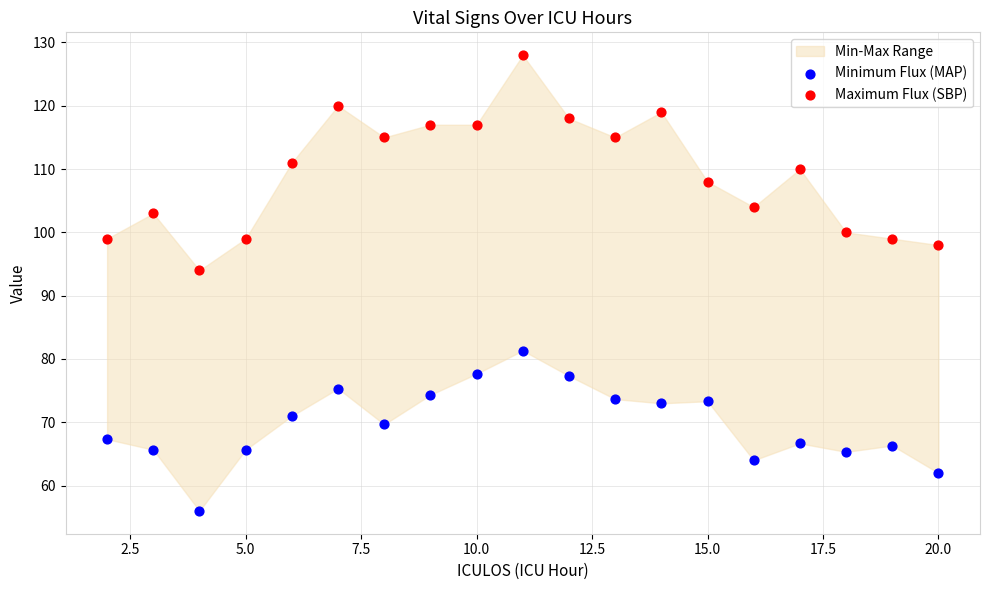

Across all series, what Y value is closest to 92?

94.0